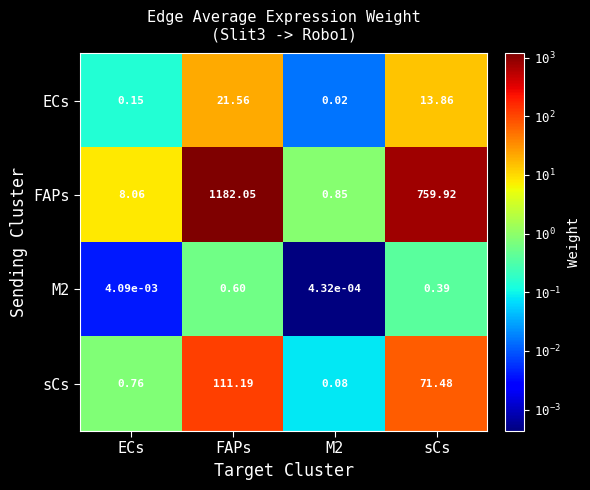

At which category does the chart reach its peak across all series?

FAPs